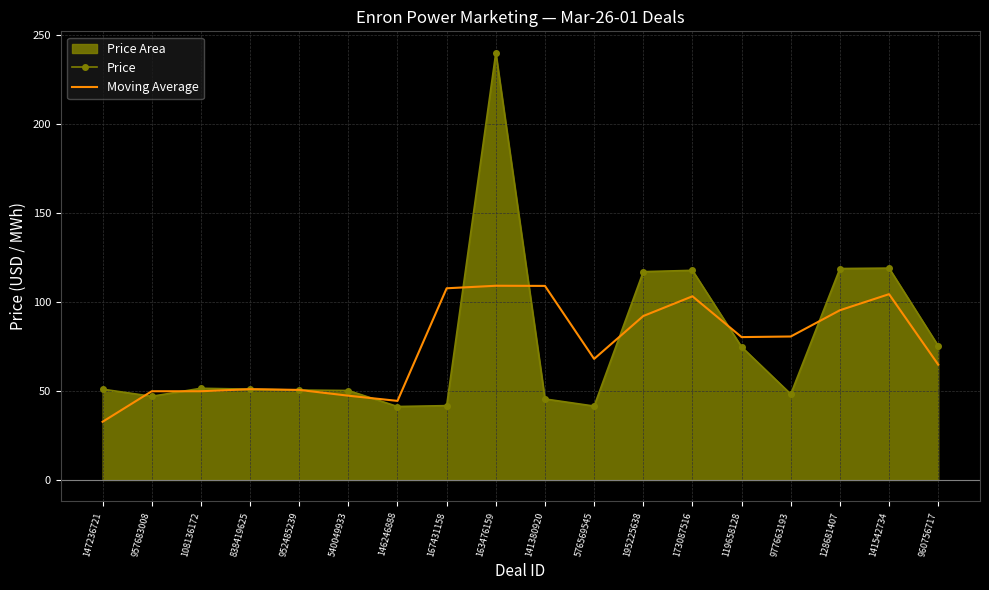

Between 540049933 and 576569545, which series saw the biggest shift?

Moving Average